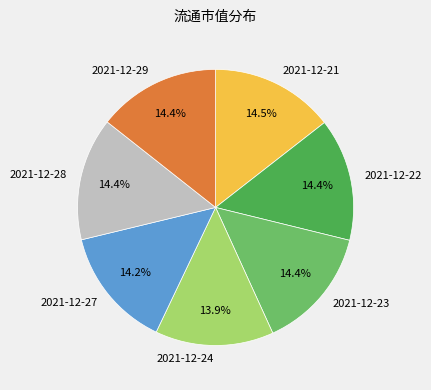

What portion of the pie excludes 2021-12-28?

85.6%